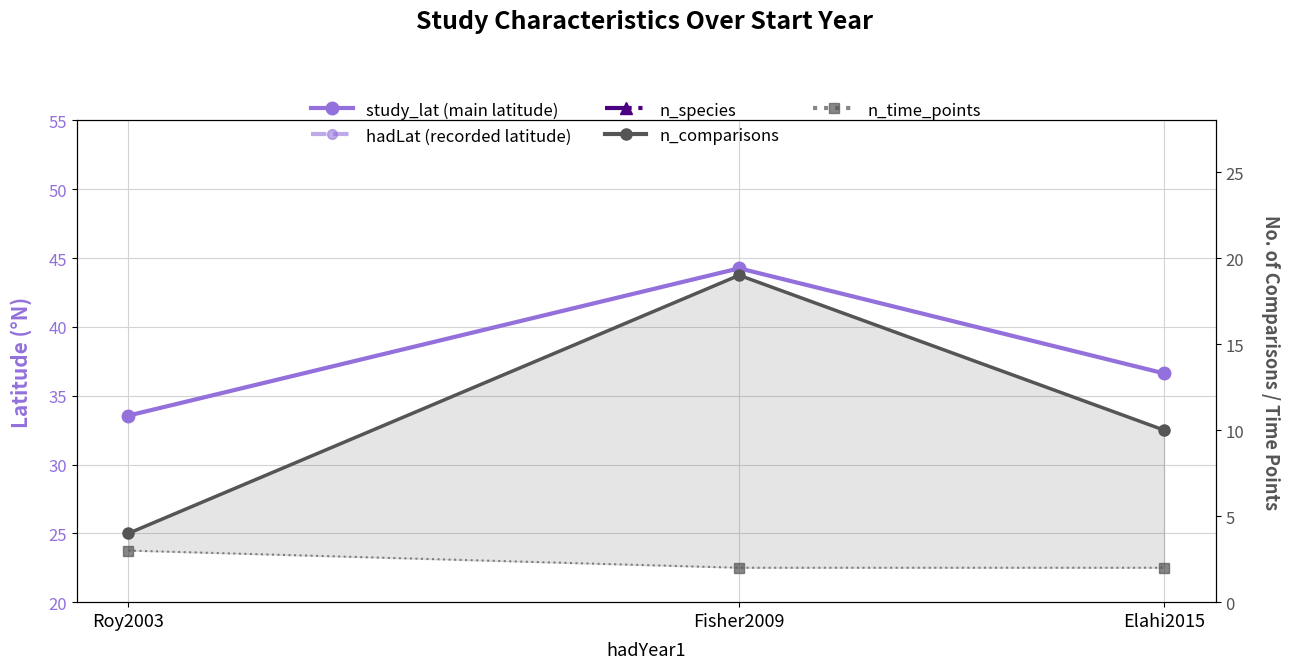

True or false: hadLat (recorded latitude) has a value of 44.2 at Fisher2009.

True